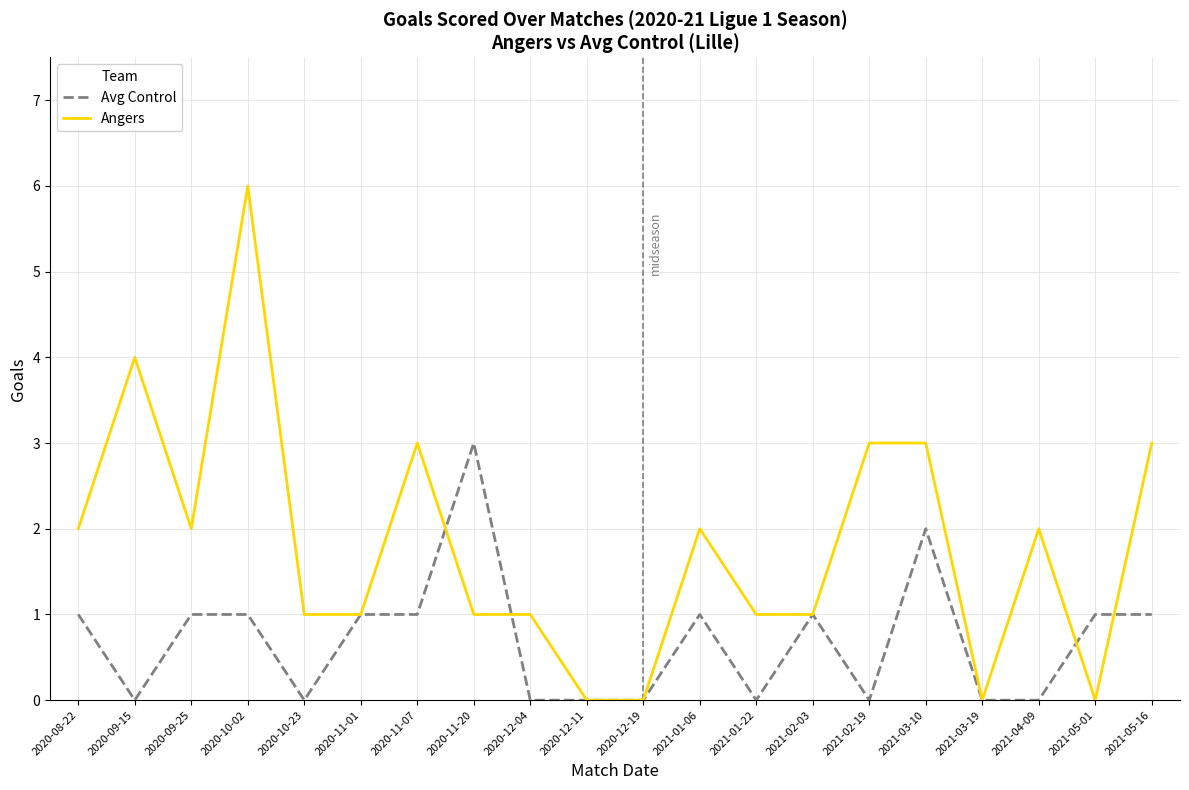

Which label corresponds to the largest value in the chart?

2020-10-02